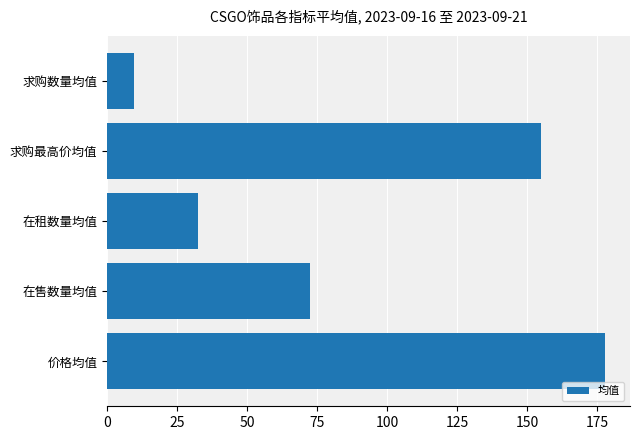

The value at 求购数量均值 is 16.6. True or false?

False